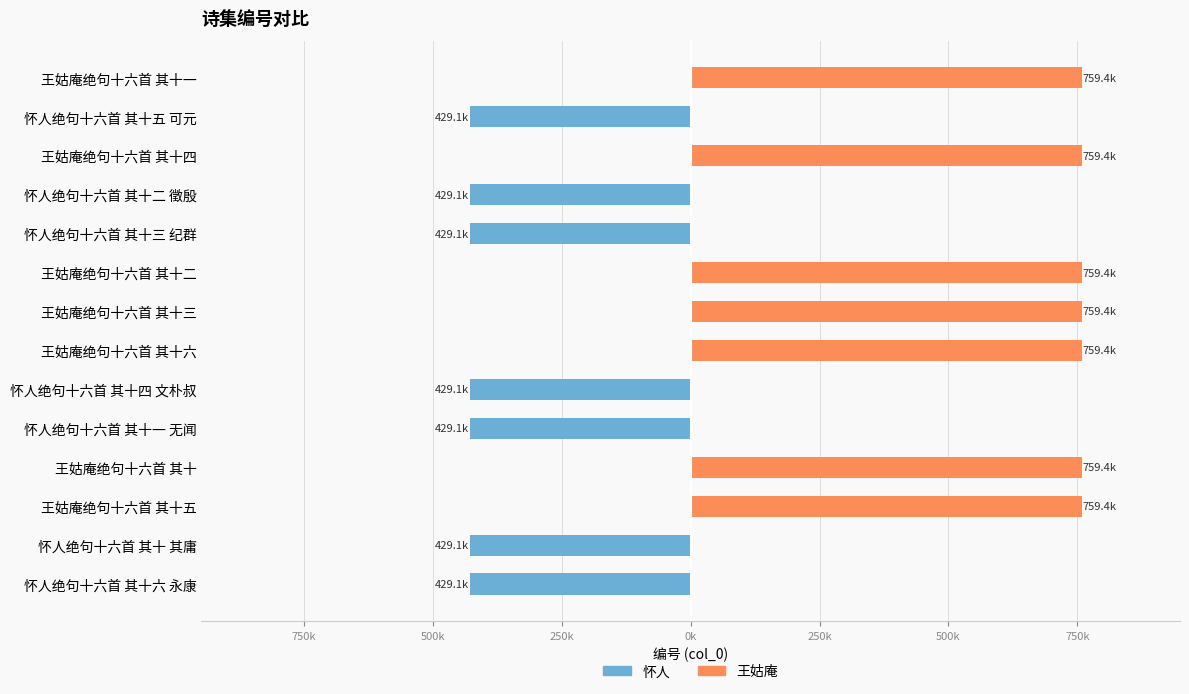

Does the chart contain any negative values?

Yes